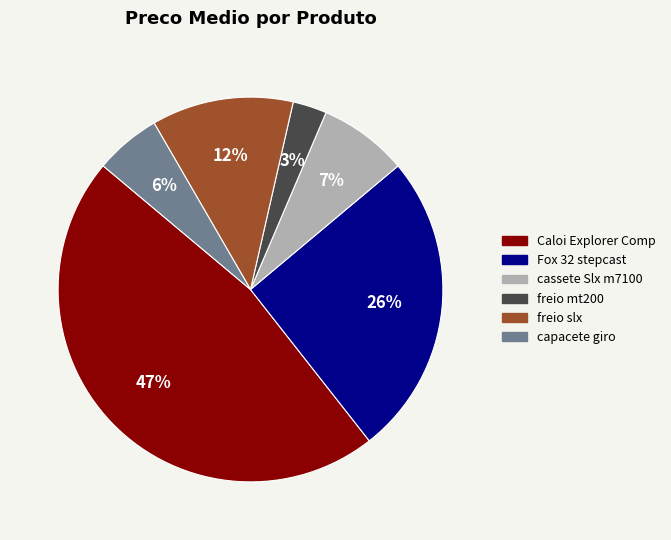

Approximately how many times larger is the value at cassete Slx m7100 compared to freio slx?

0.6